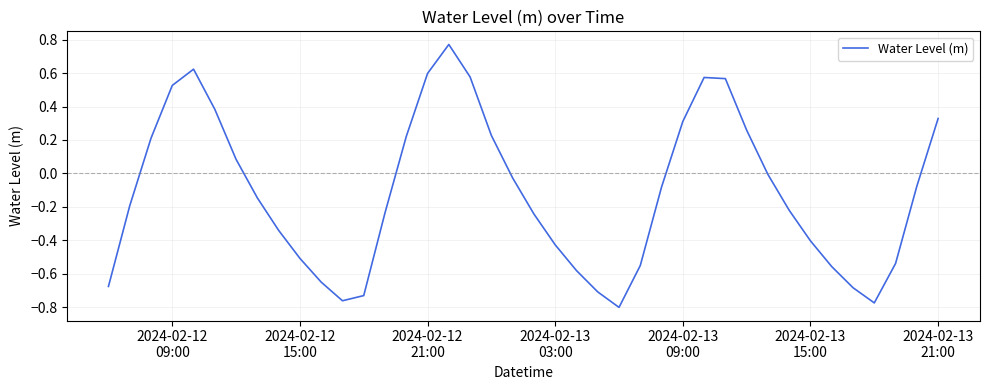

What is the difference between the maximum and minimum values?

1.6